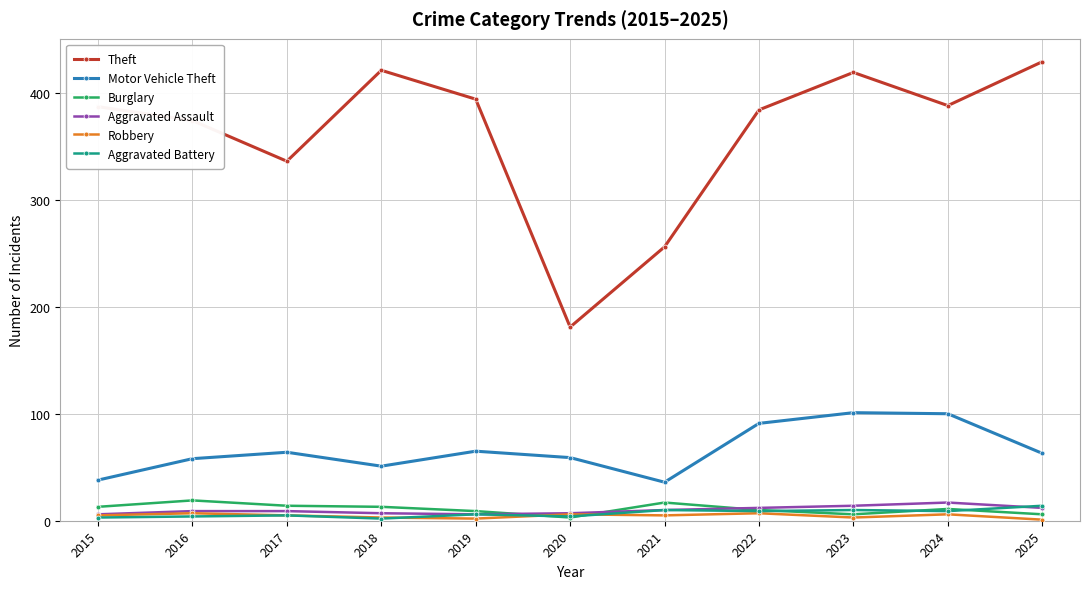

True or false: Theft and Burglary cross at least once.

False